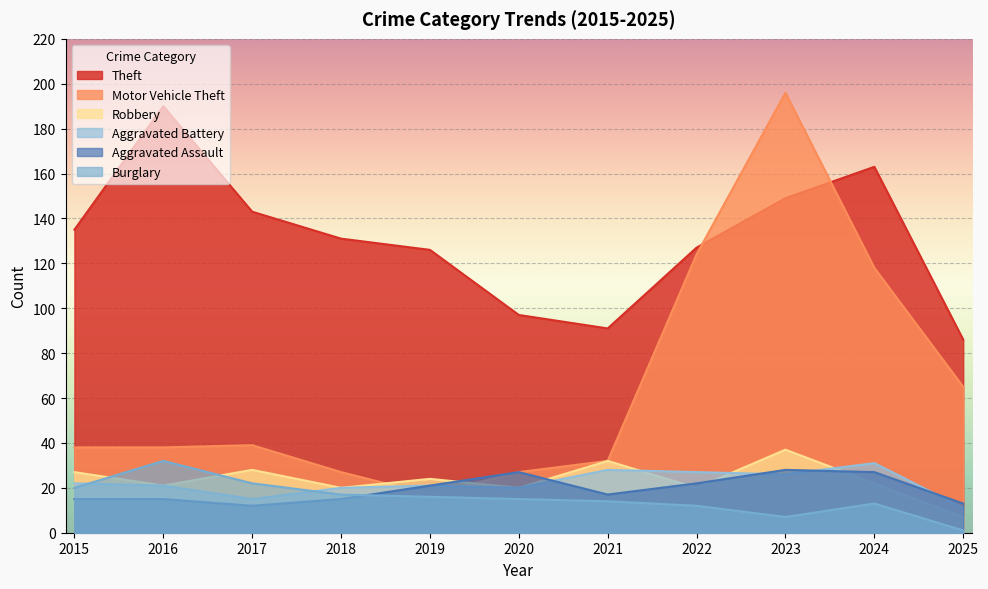

At which category does the chart reach its peak across all series?

2023